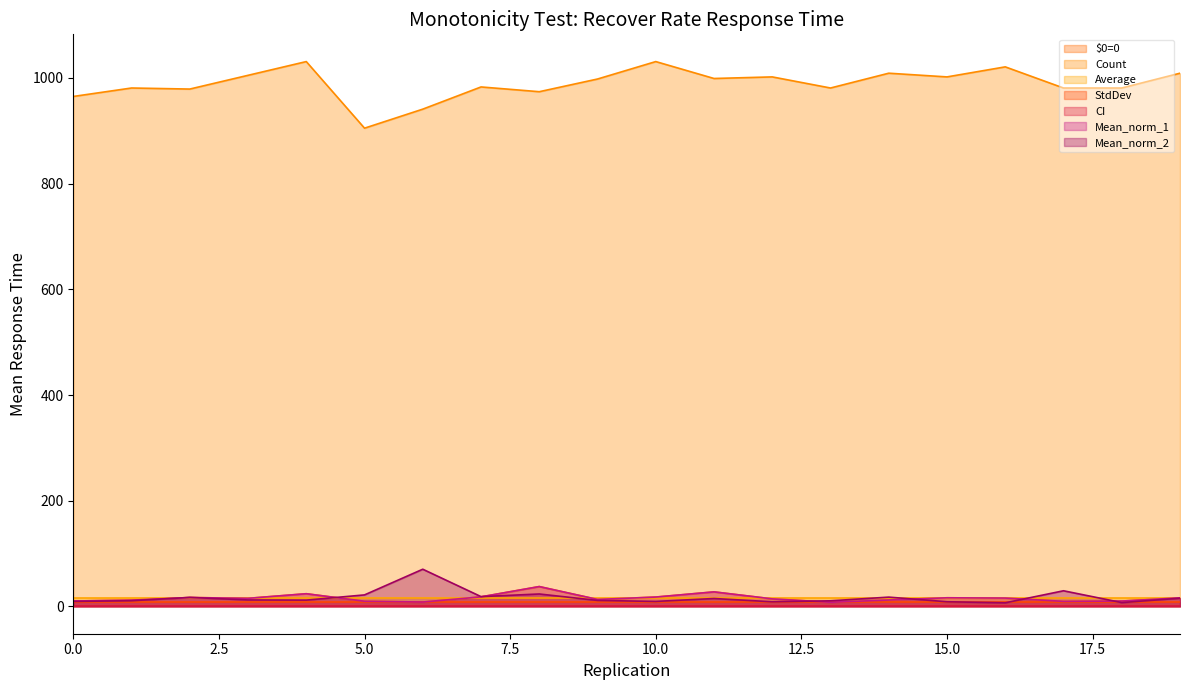

What is the sum of the $0=0 values at 8 and 15?

54.1